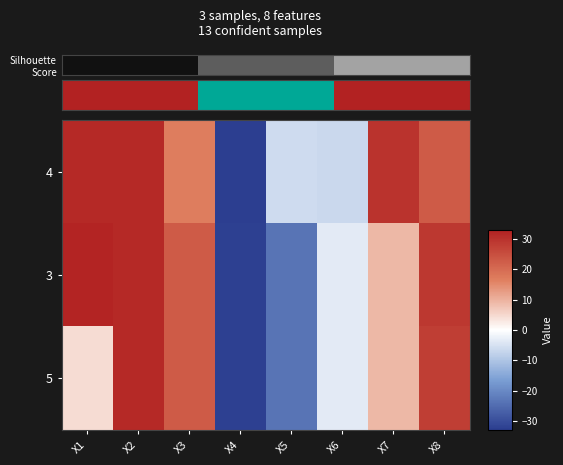

The 3 series shows 48.5 at X2. True or false?

False